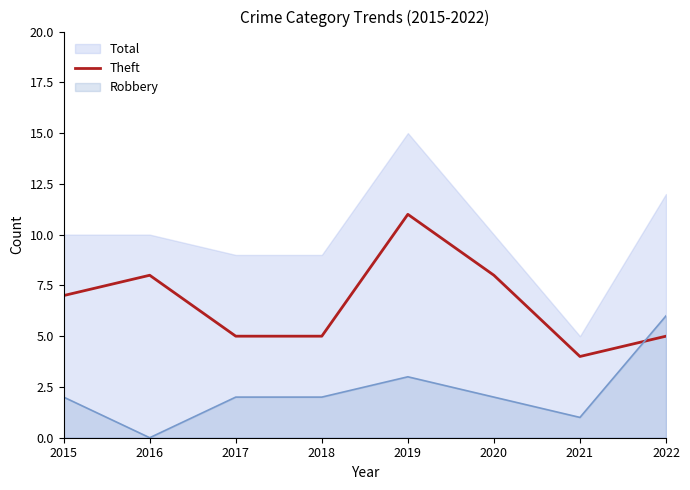

Rank the series by their maximum value, from lowest to highest.

Robbery, Theft, Total